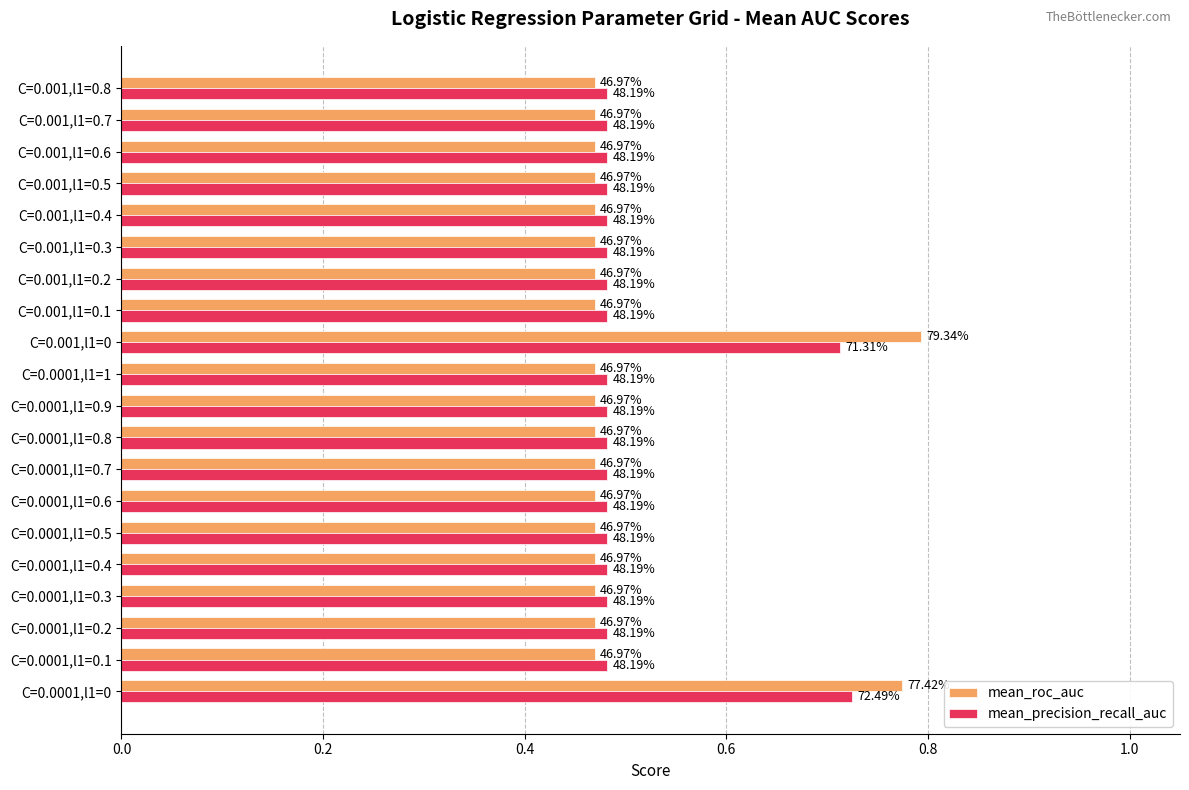

What are all the series names shown in the legend?

mean_roc_auc, mean_precision_recall_auc